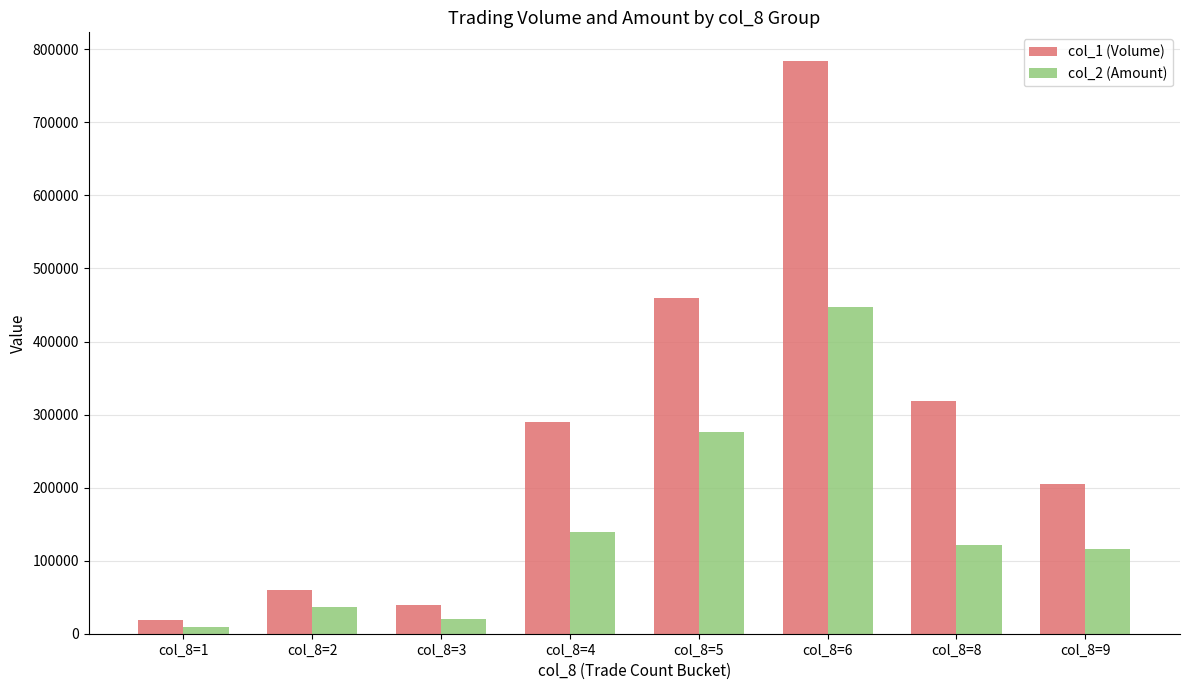

The value of col_1 (Volume) at col_8=8 is 318000. True or false?

True